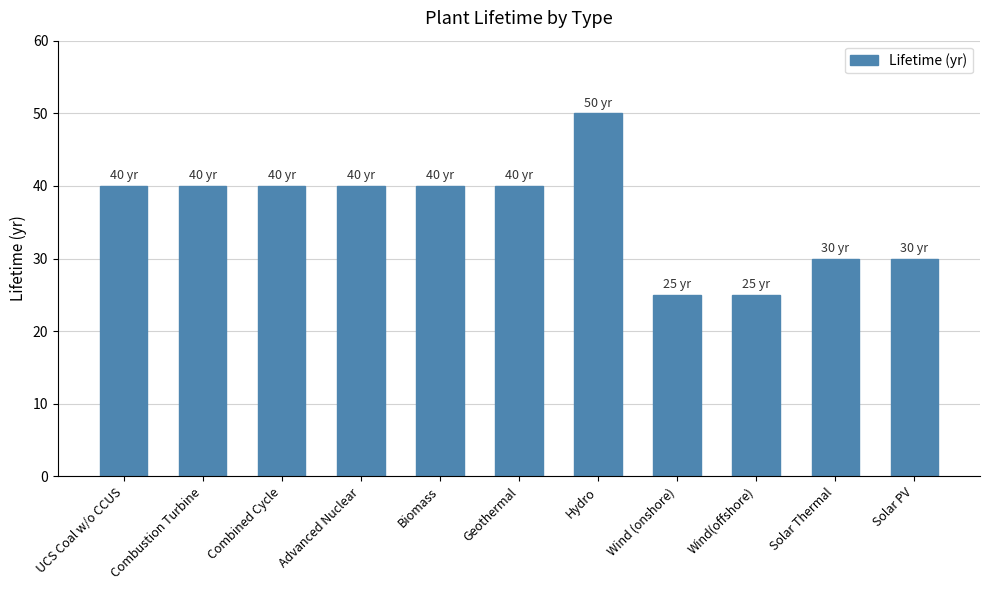

Count the values in the range 30 to 40.

8